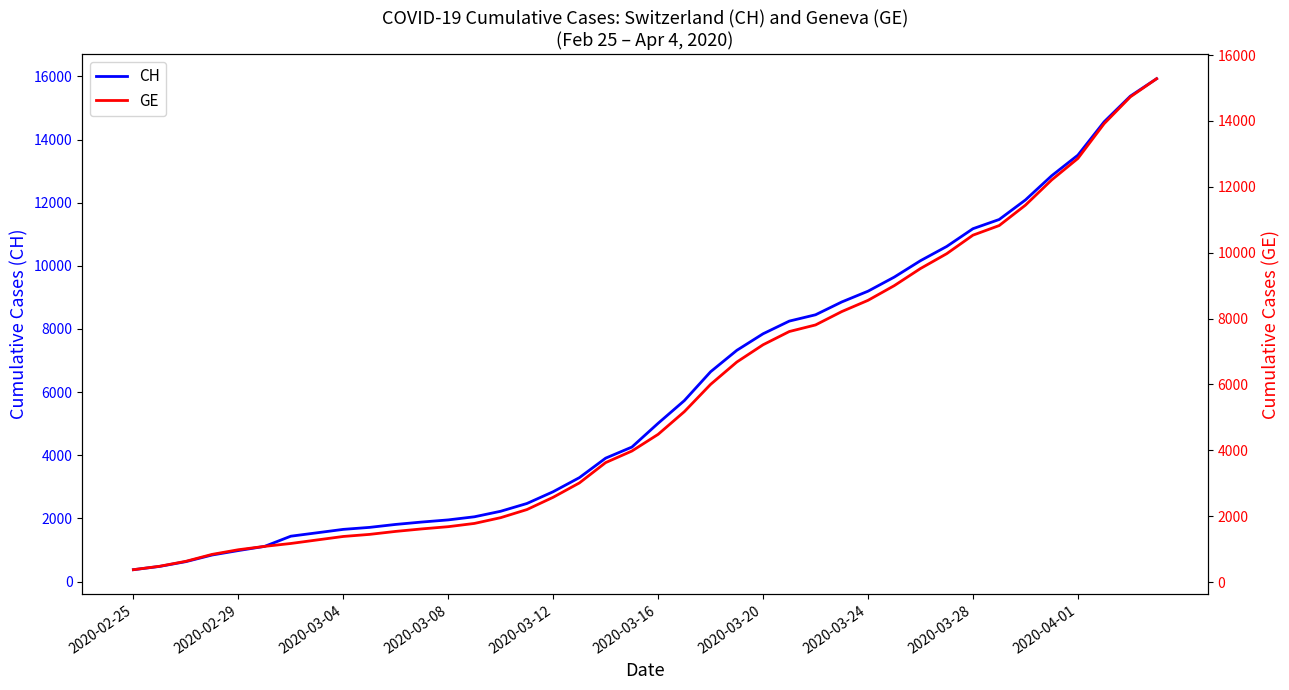

What is the total value across all series at 15?

4673